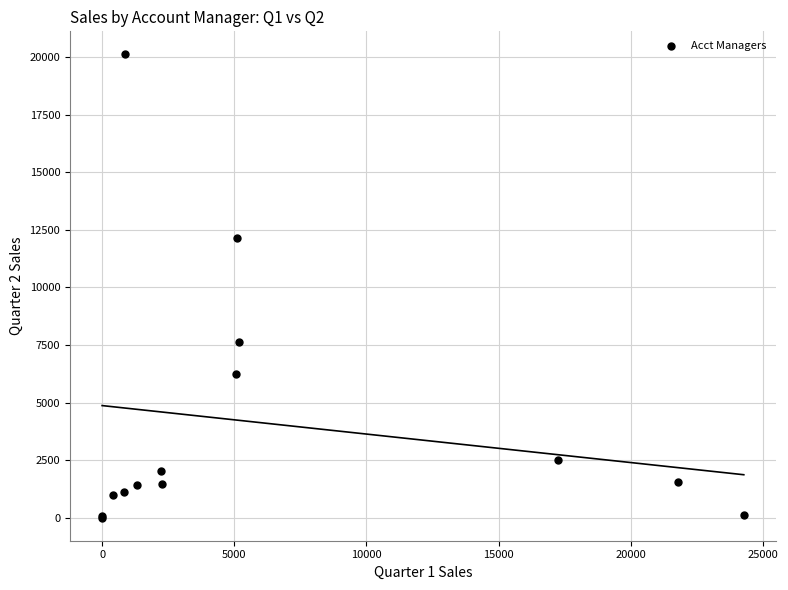

What Y value in the scatter plot is closest to 10063?

12156.6